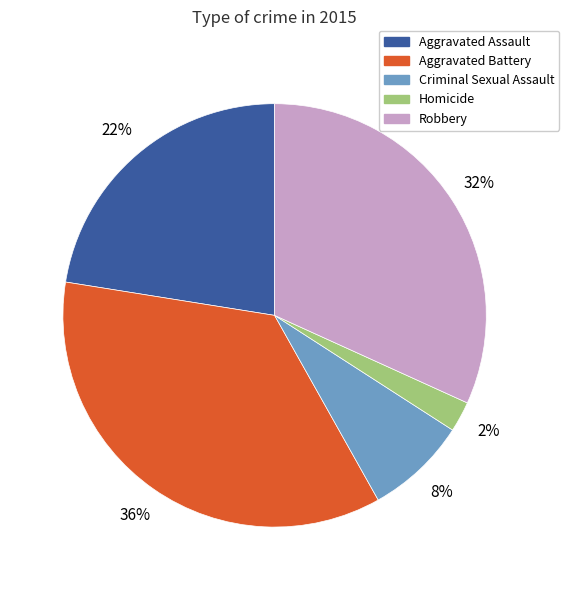

Is the sum of Robbery and Criminal Sexual Assault greater than half?

No